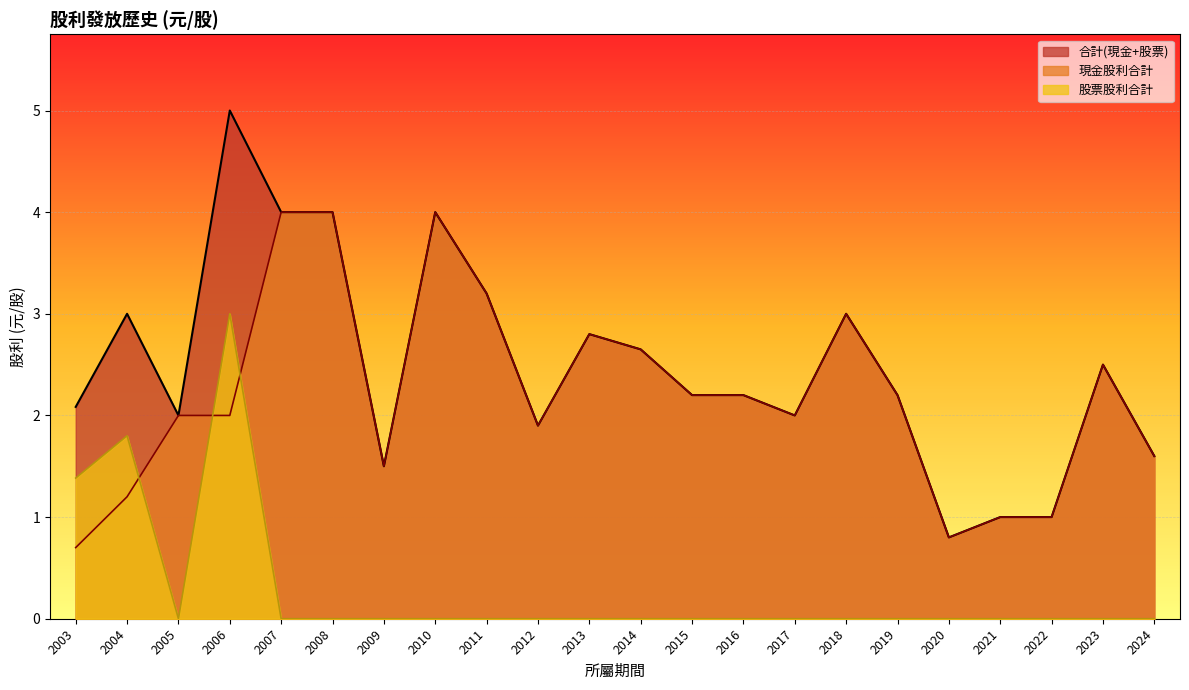

What is the total value across all series at 2003?

4.2